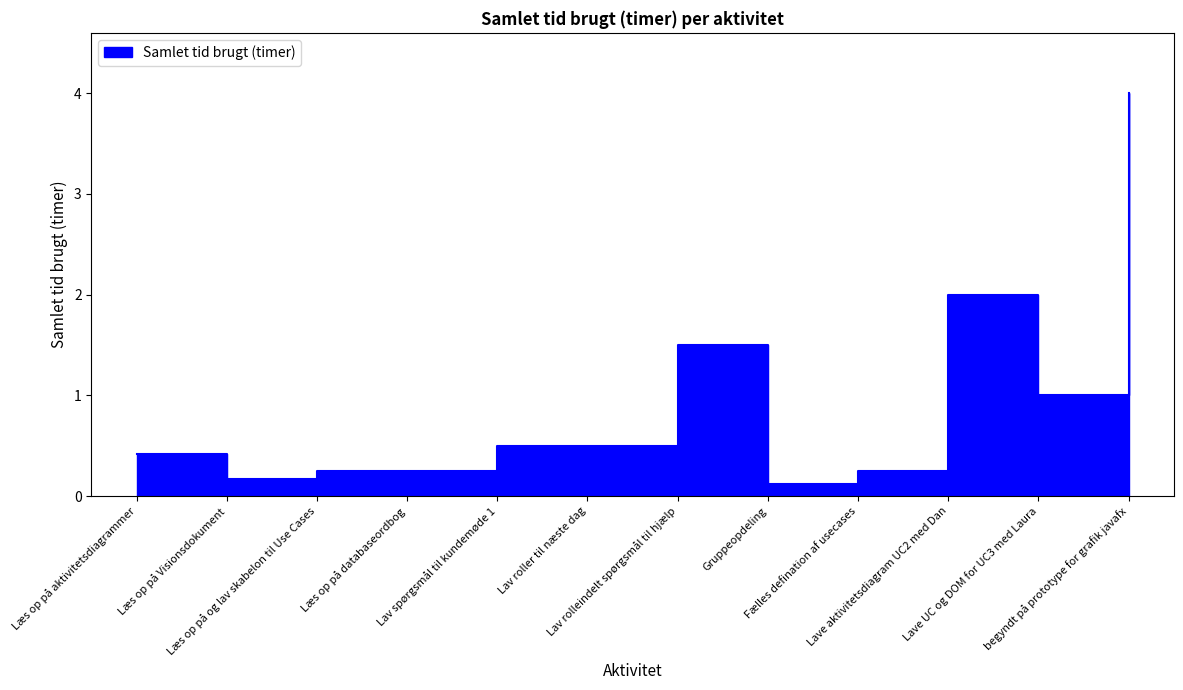

Rank the categories by value from lowest to highest.

Gruppeopdeling, Læs op på Visionsdokument, Læs op på og lav skabelon til Use Cases, Læs op på databaseordbog, Fælles defination af usecases, Læs op på aktivitetsdiagrammer, Lav spørgsmål til kundemøde 1, Lav roller til næste dag, Lave UC og DOM for UC3 med Laura, Lav rolleindelt spørgsmål til hjælp, Lave aktivitetsdiagram UC2 med Dan, begyndt på prototype for grafik javafx